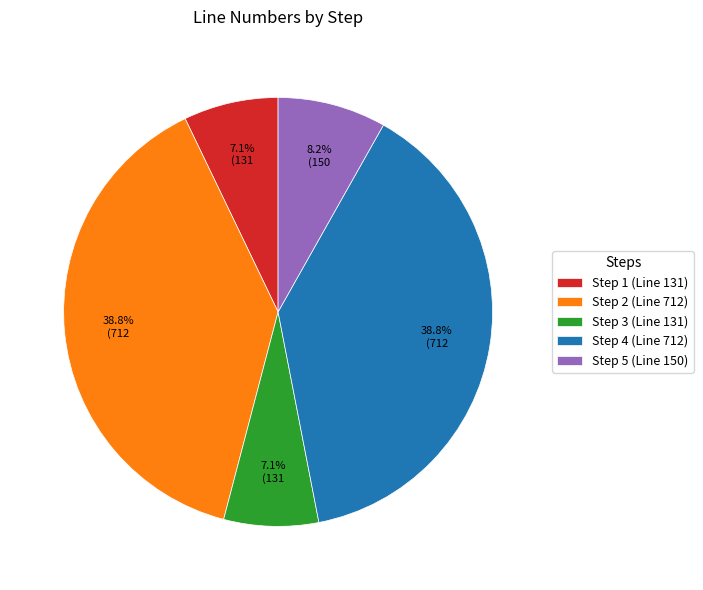

To the nearest percent, what percentage of the pie is Step 4 (Line 712)?

39%